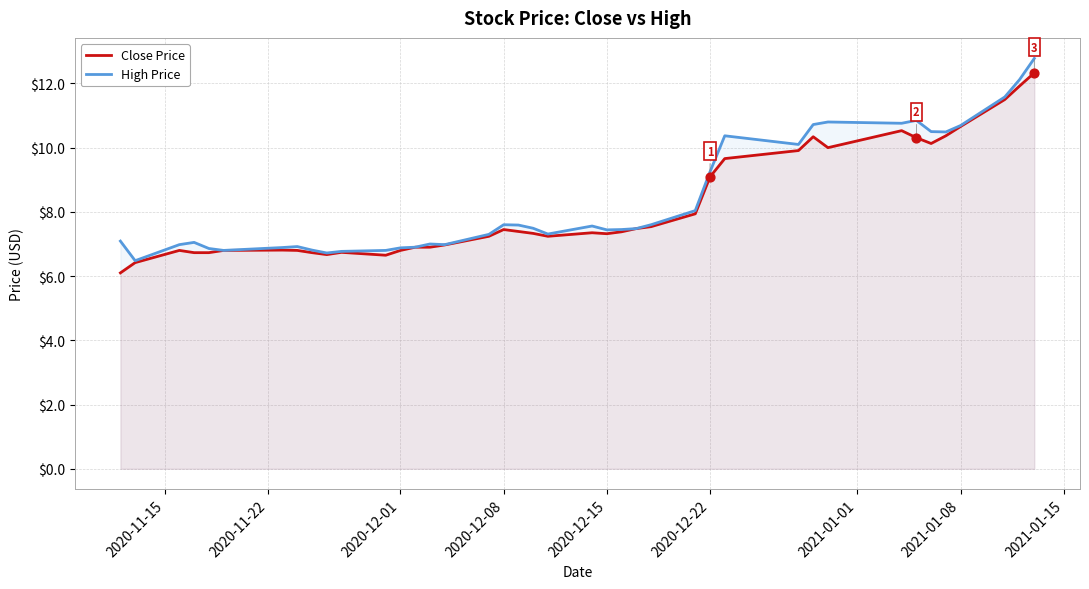

At how many categories does at least one series exceed 7?

26